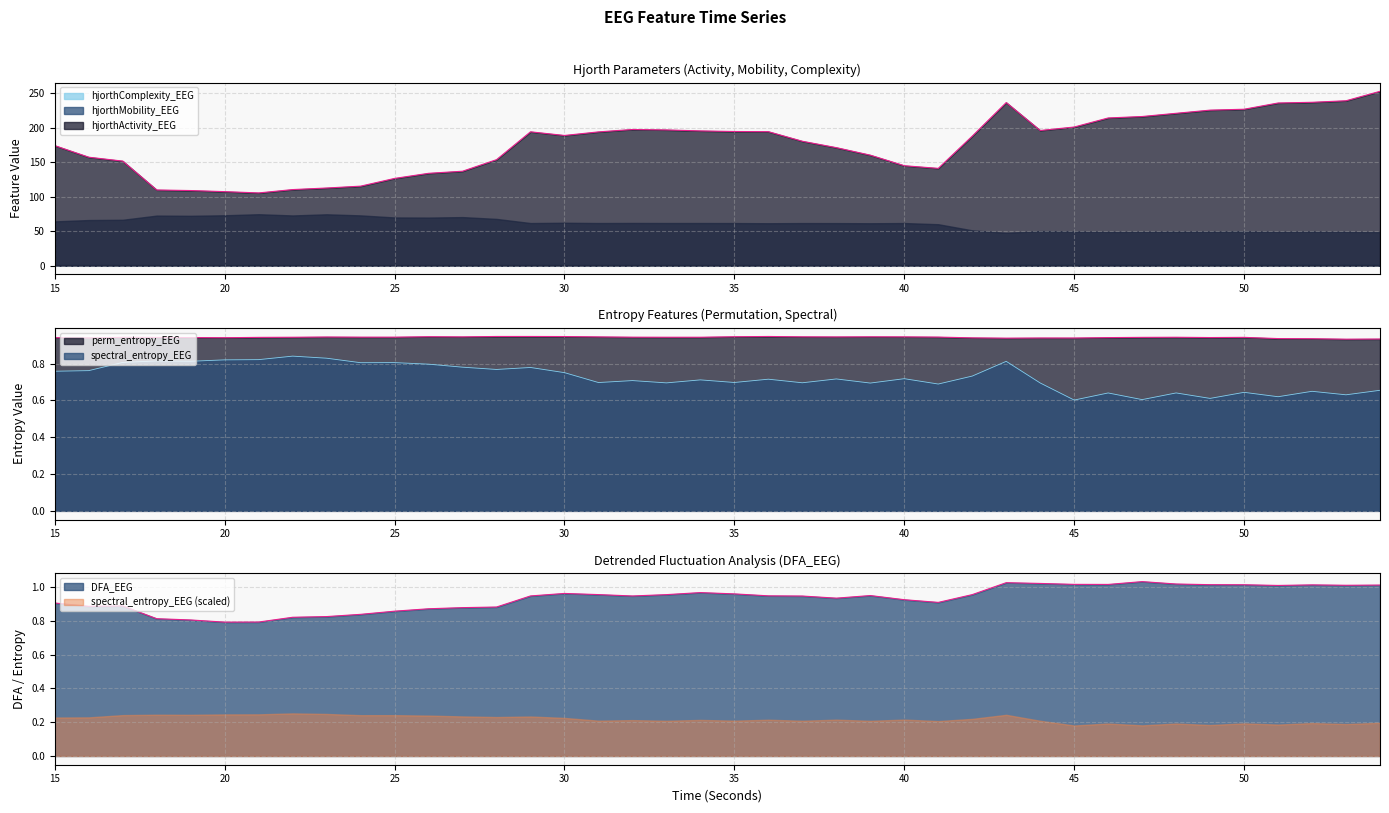

At which label does DFA_EEG reach its minimum?

20